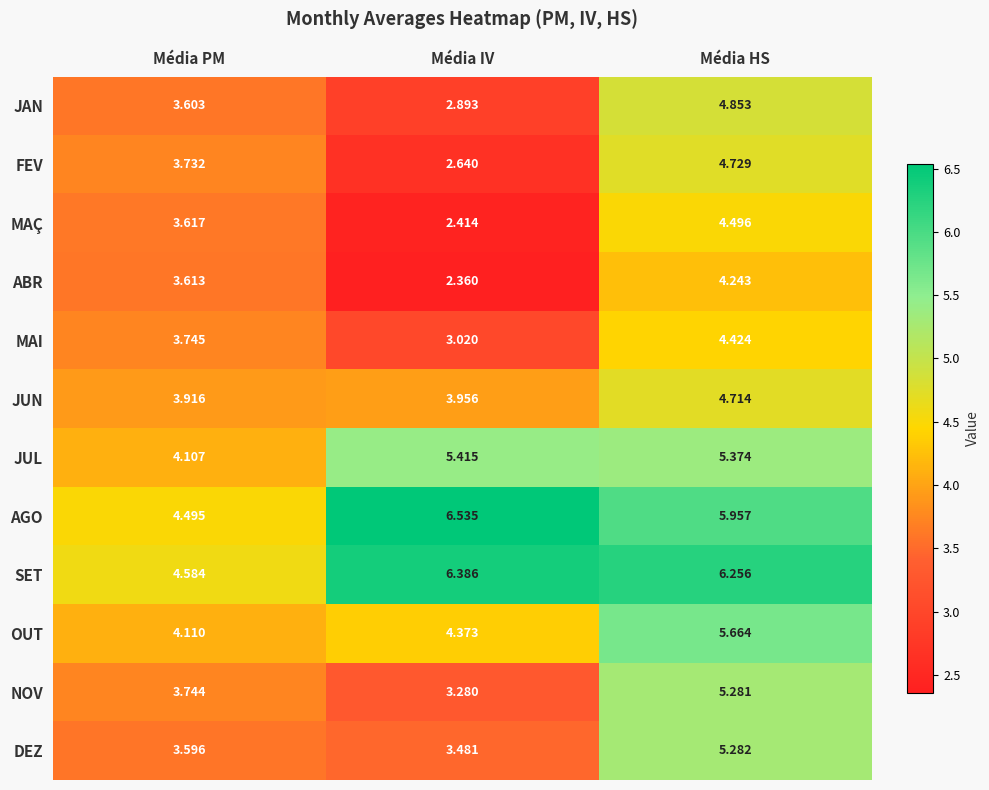

At which label does JUL first exceed 5?

Média IV